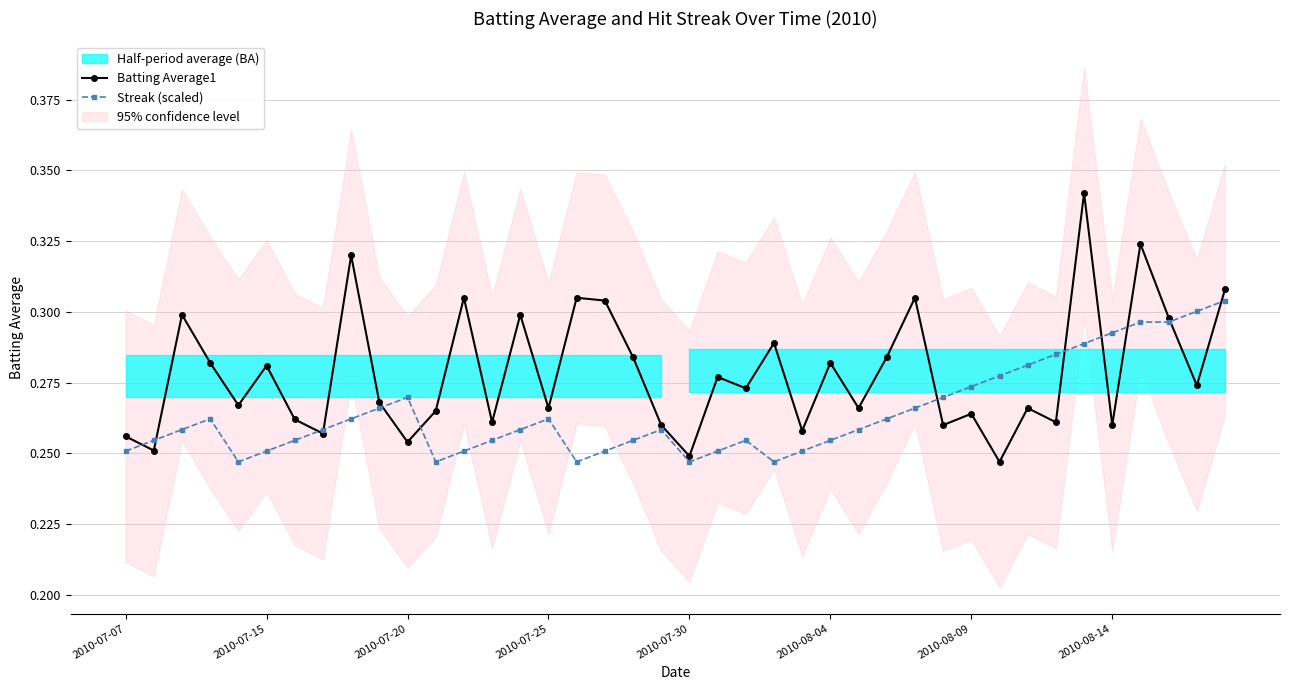

At which category does the chart reach its peak across all series?

34